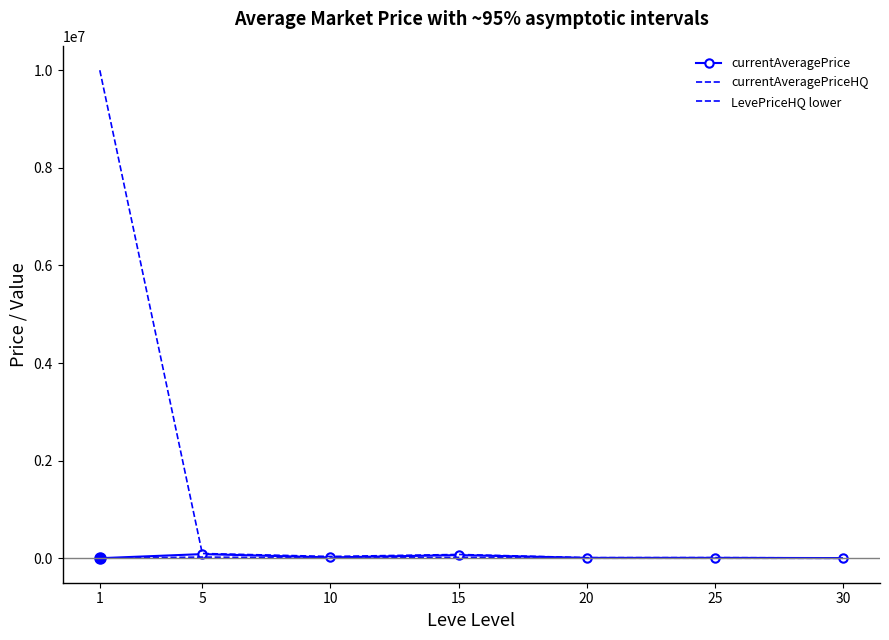

How many categories are shown in the chart?

7